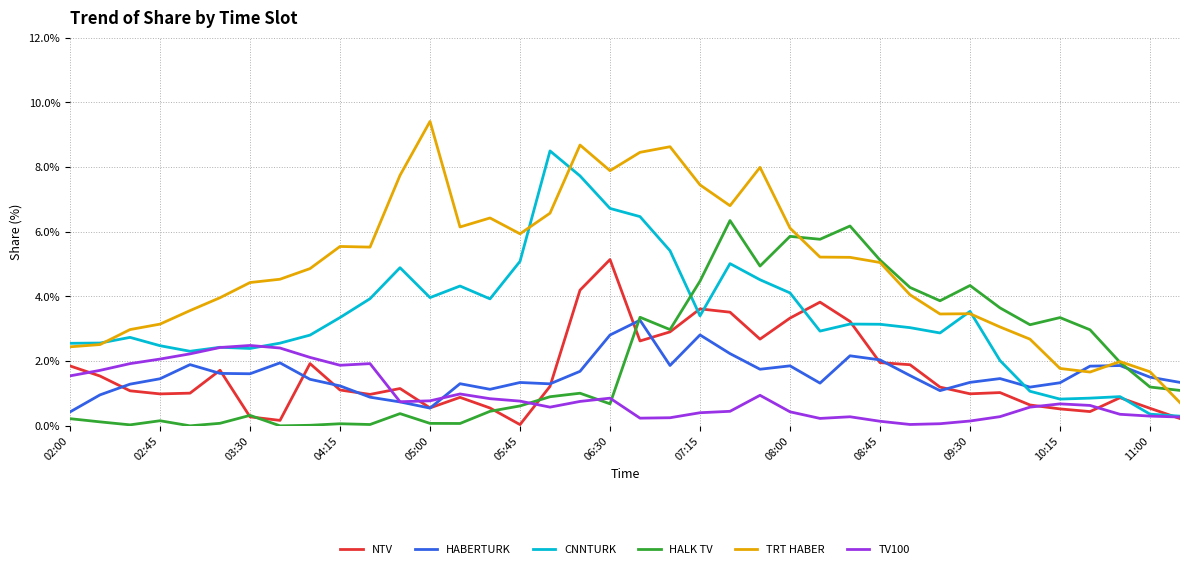

Which series has the largest total across all categories?

TRT HABER